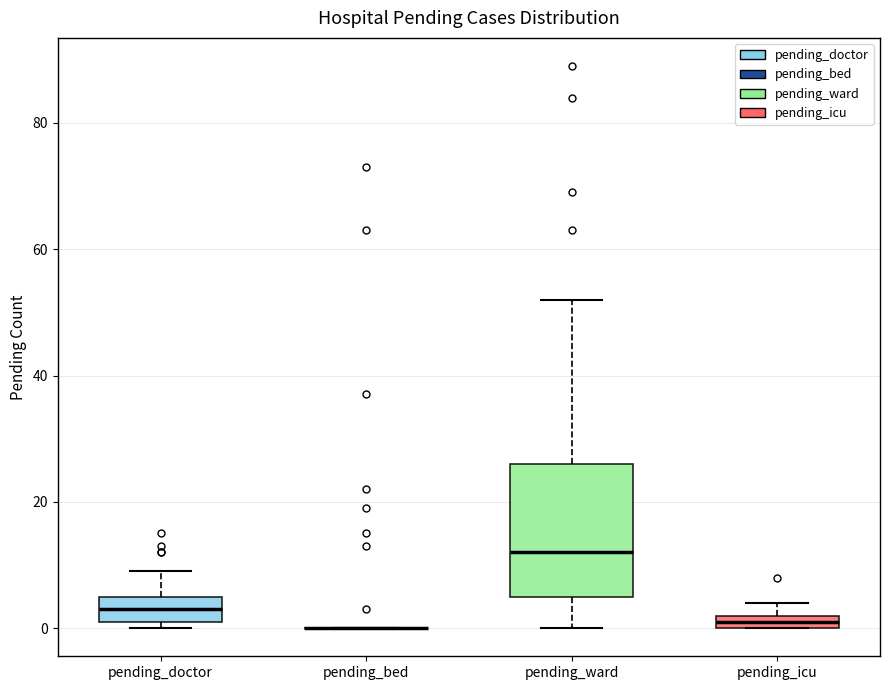

Comparing the boxes themselves (not the whiskers), which one is the tallest?

pending_ward